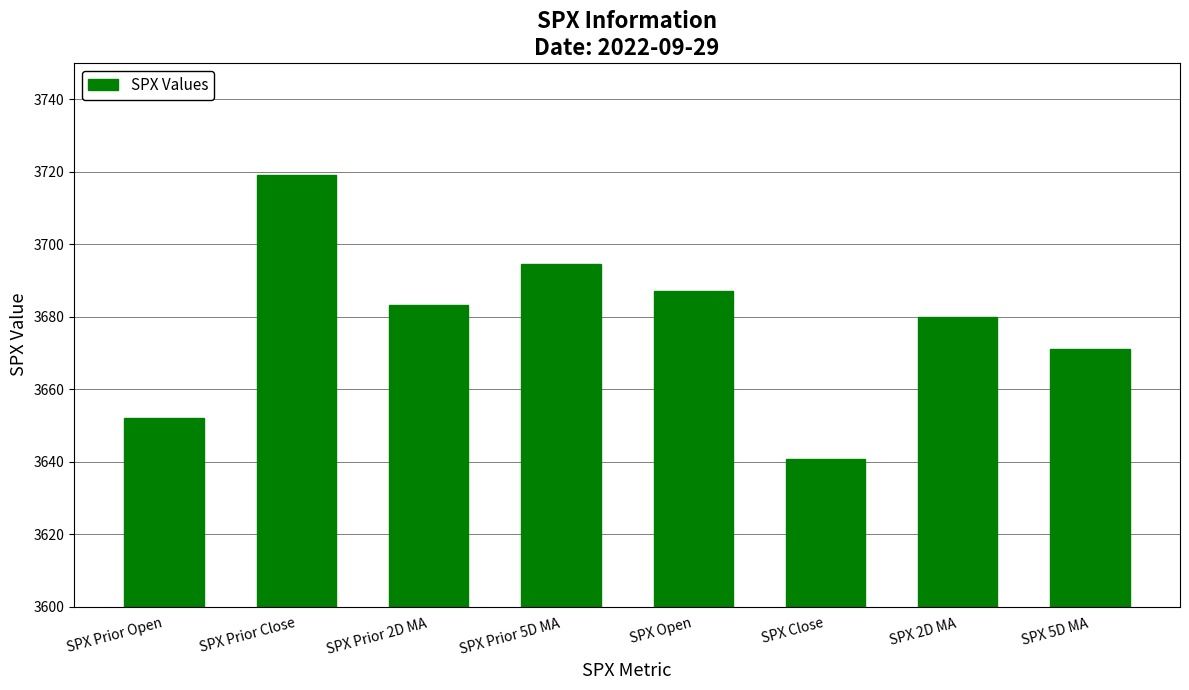

At which label is the value closest to 3679?

SPX 2D MA